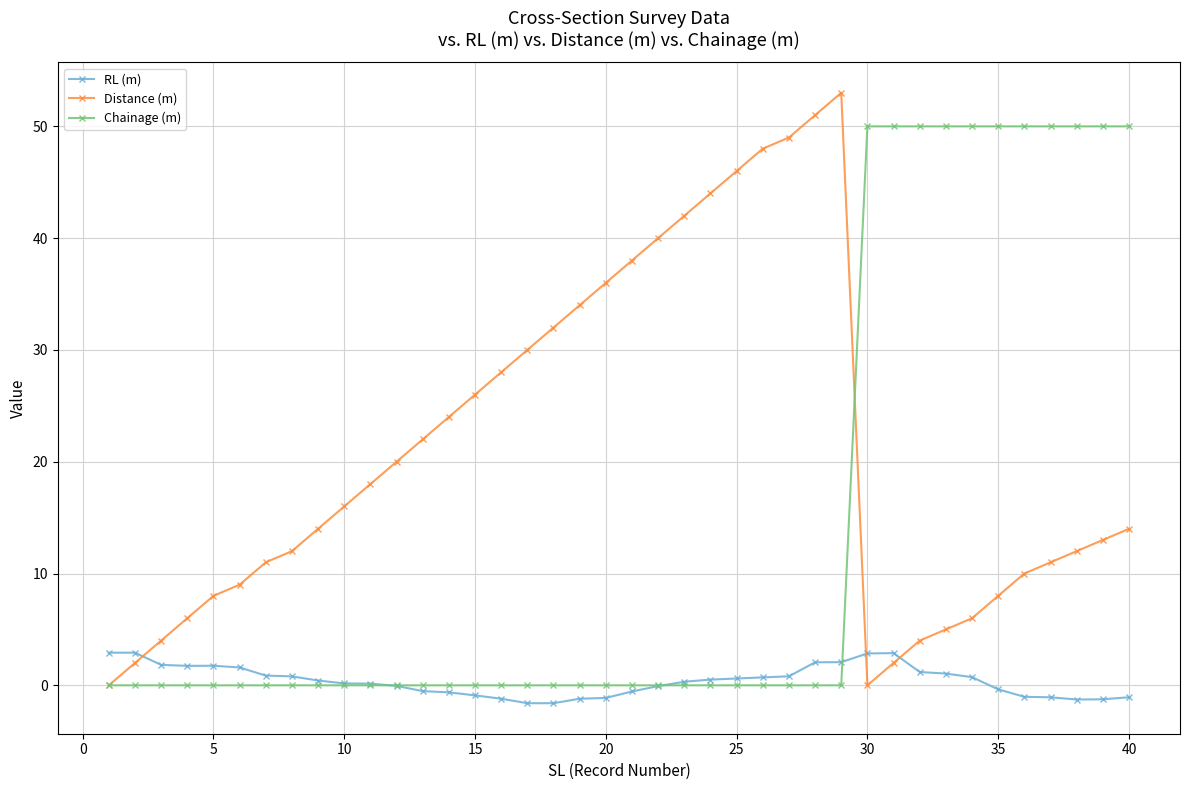

True or false: Distance (m) has more than 0 interior local peaks.

True